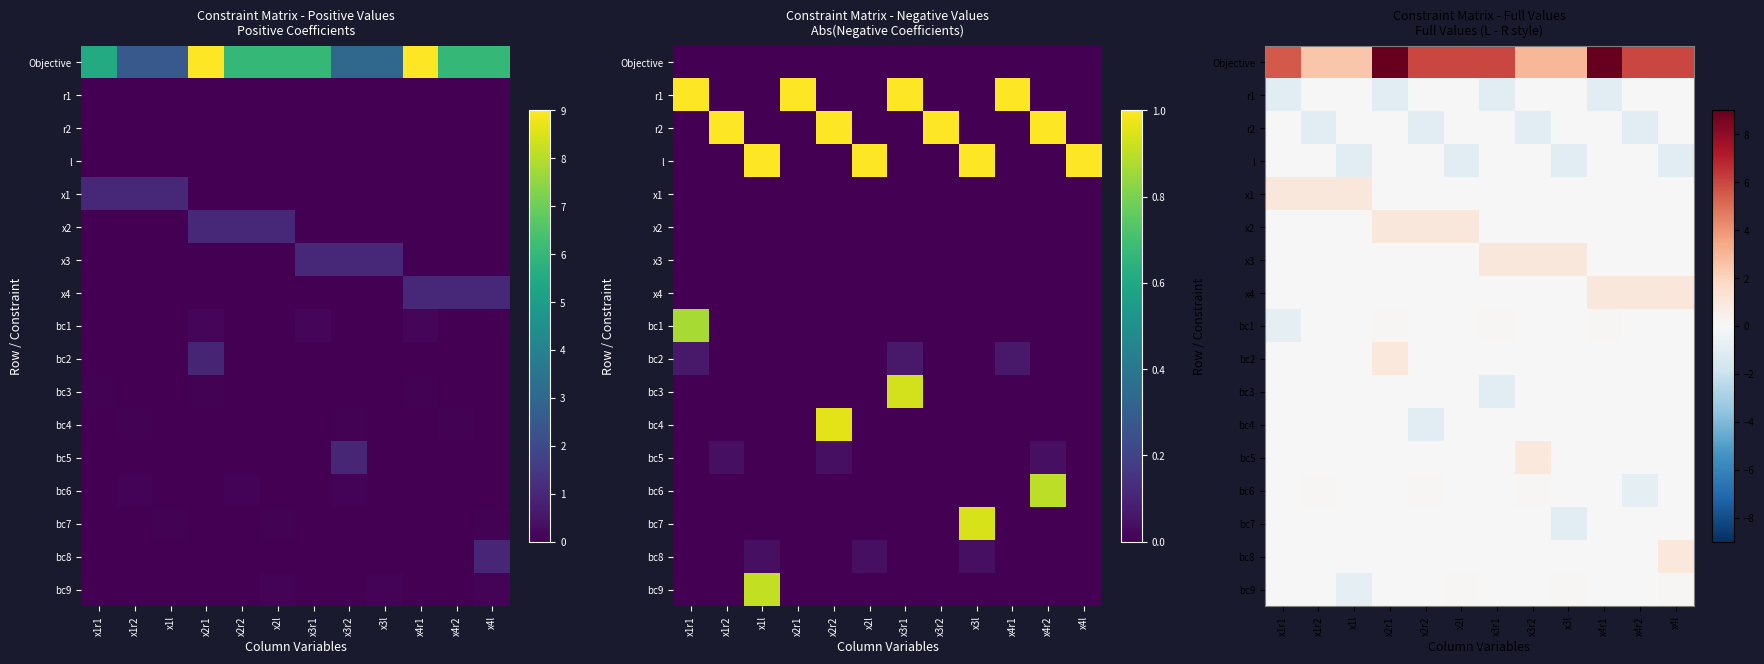

What is the difference between the maximum and minimum values in the bc5 series?

1.0